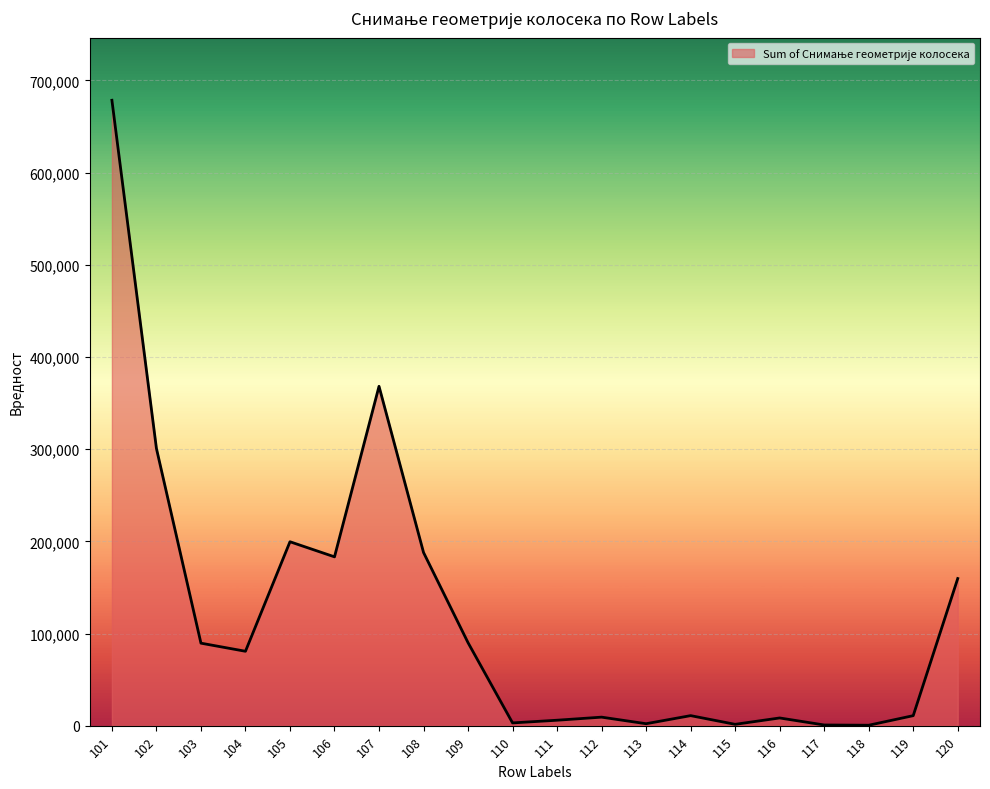

What is the difference between the maximum and minimum values?

678079